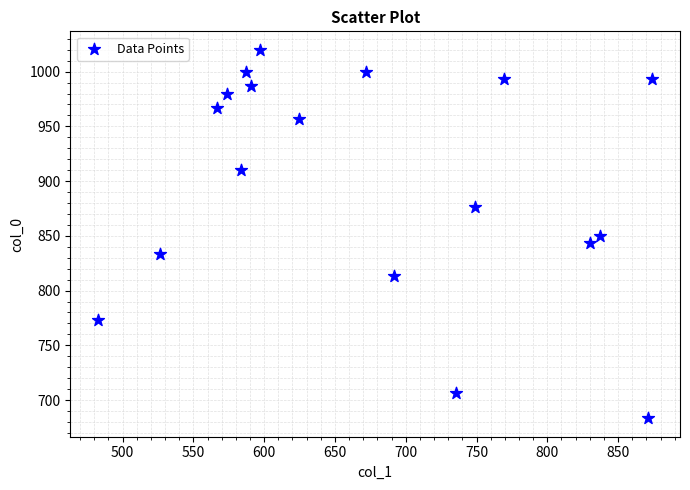

What is the range of Y values (max minus min)?

336.7